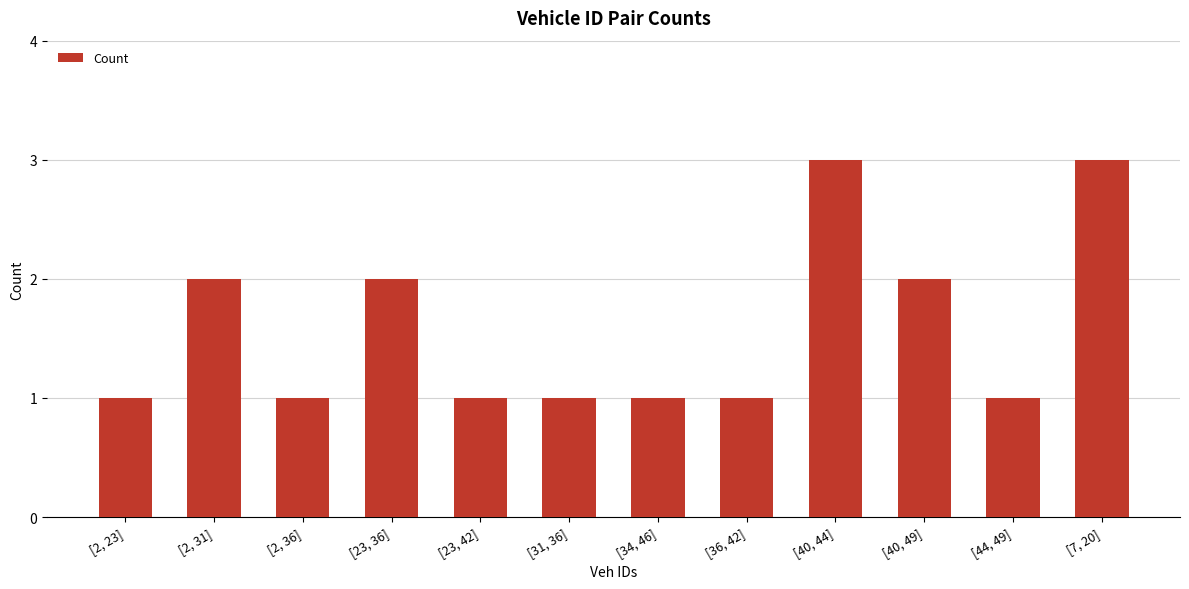

True or false: the data shows 5 at [40, 44].

False